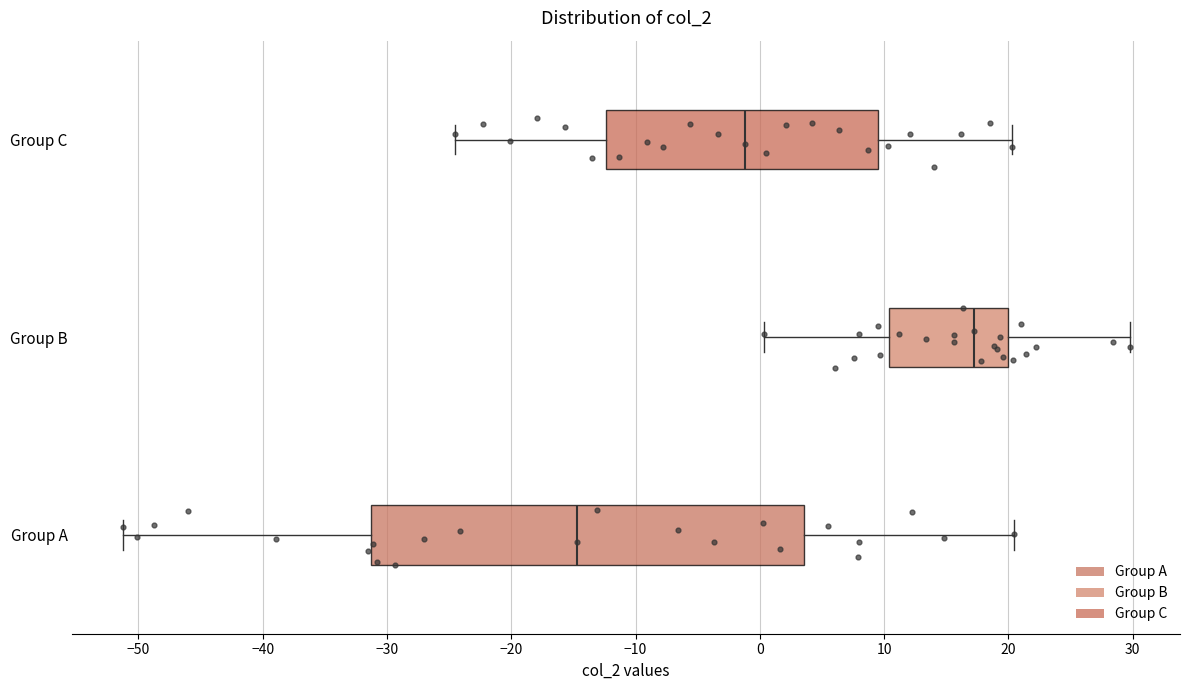

Reading bottom to top, transcribe this box plot: for each box, give where its median line is, the range the box spans, and where its two whiskers end, as read against the x-axis. The values are not printed on the chart, so give them approximately, as read against the axis.

Group A: median -15, box -31 to 4, whiskers -51 to 20
Group B: median 17, box 10 to 20, whiskers 0 to 30
Group C: median -1, box -12 to 10, whiskers -24 to 20